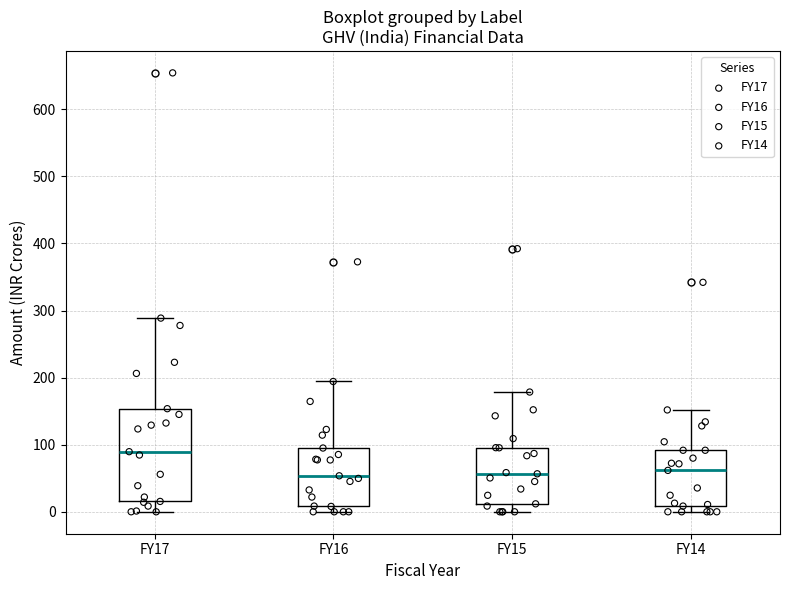

Reading left to right, read every box against the y-axis: the position of its median line, the range the box covers, and the ends of its whiskers. The values are not printed on the chart, so give them approximately, as read against the axis.

FY17: median 90, box 20 to 150, whiskers 0 to 290
FY16: median 50, box 10 to 100, whiskers 0 to 190
FY15: median 60, box 10 to 100, whiskers 0 to 180
FY14: median 60, box 10 to 90, whiskers 0 to 150